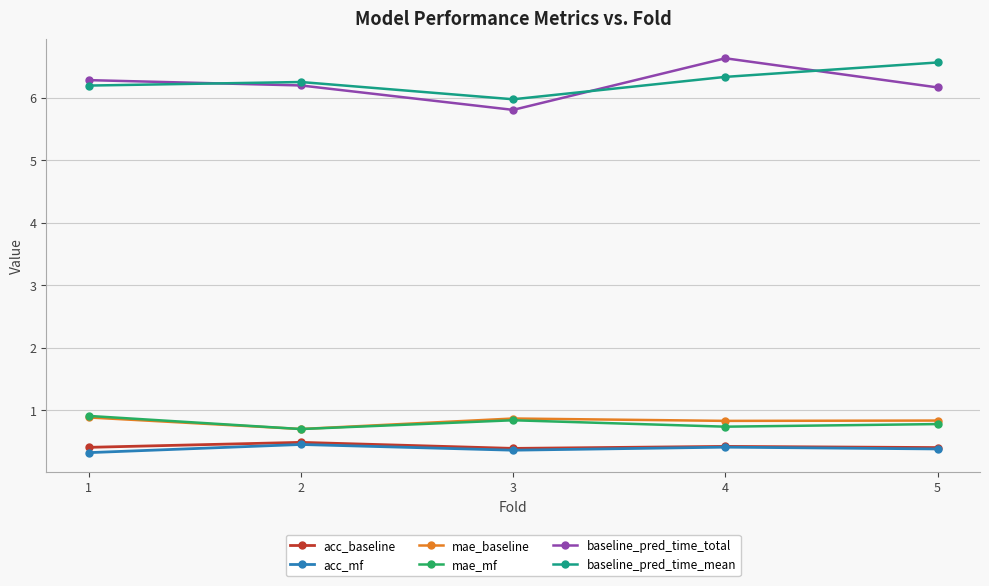

What is the value of the mae_baseline point at the 3rd from the left?

0.9